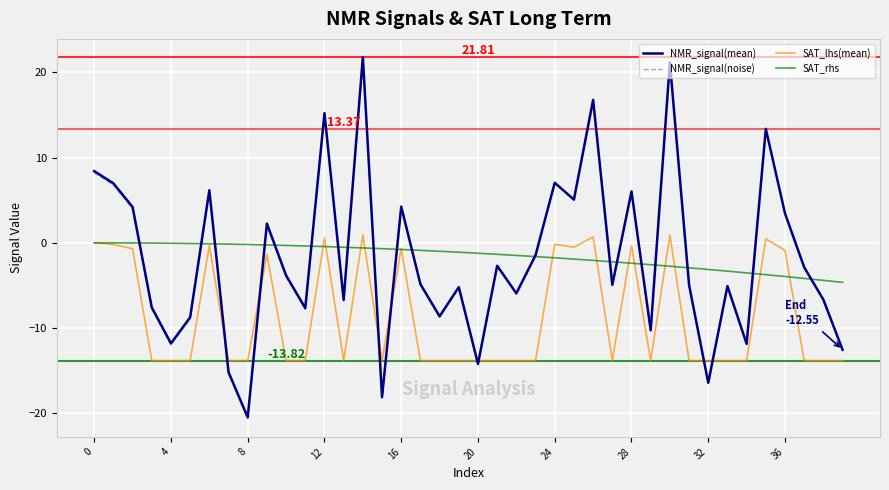

Which series has the largest range (max minus min)?

NMR_signal(noise)